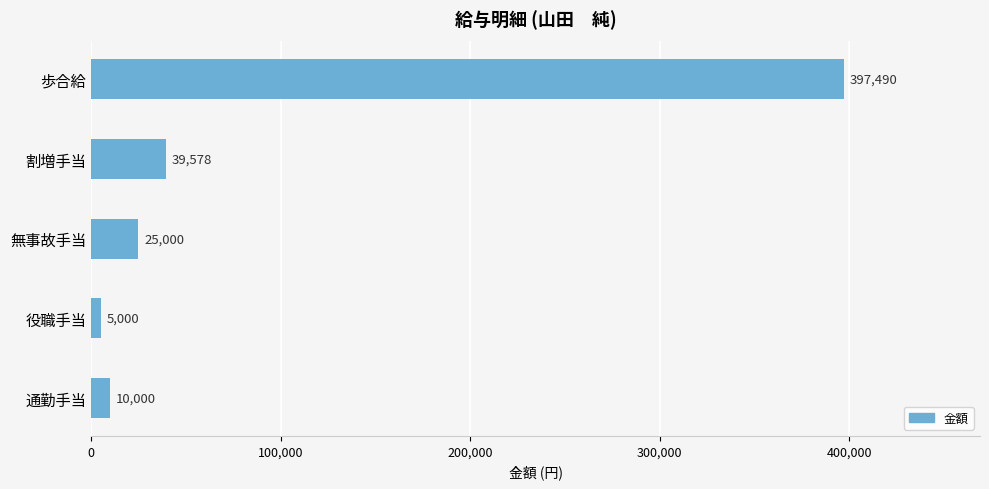

Which label corresponds to the smallest value in the chart?

役職手当